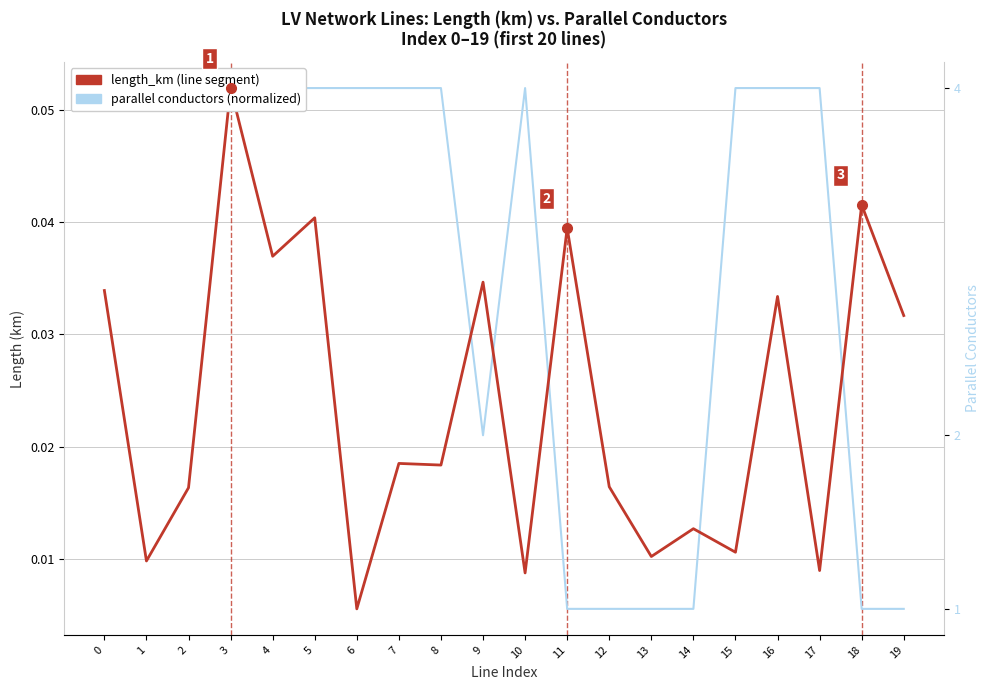

At 0, list the series in order from largest to smallest.

parallel conductors (normalized), length_km (line segment)